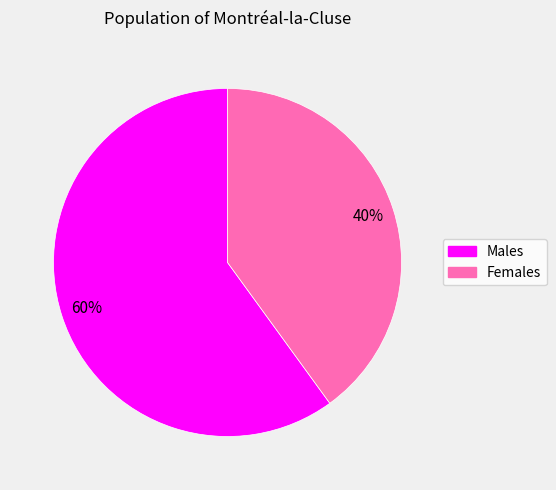

What is the ratio of the value at Males to the value at Females?

1.5